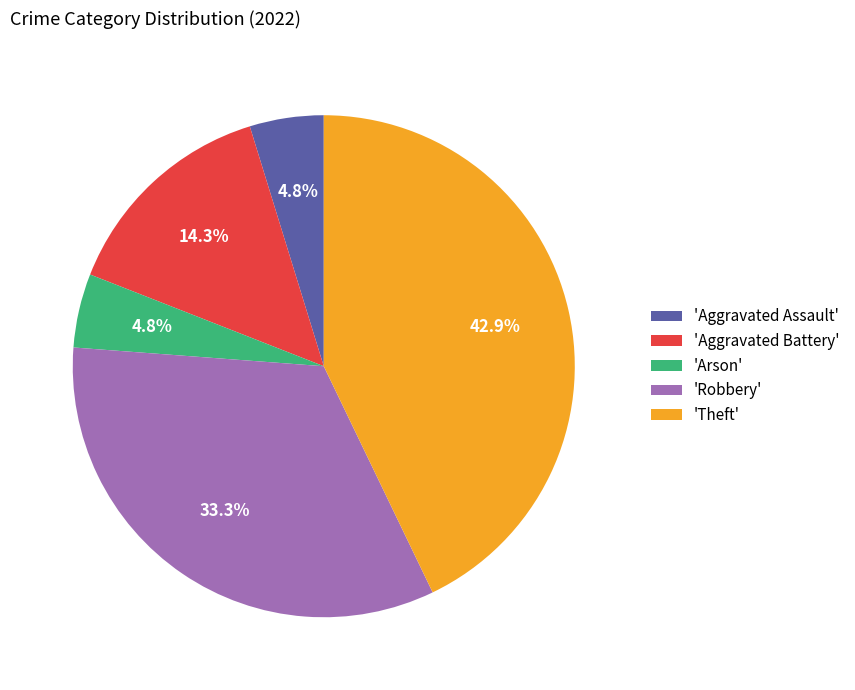

Which category has the biggest portion of the pie?

'Theft'